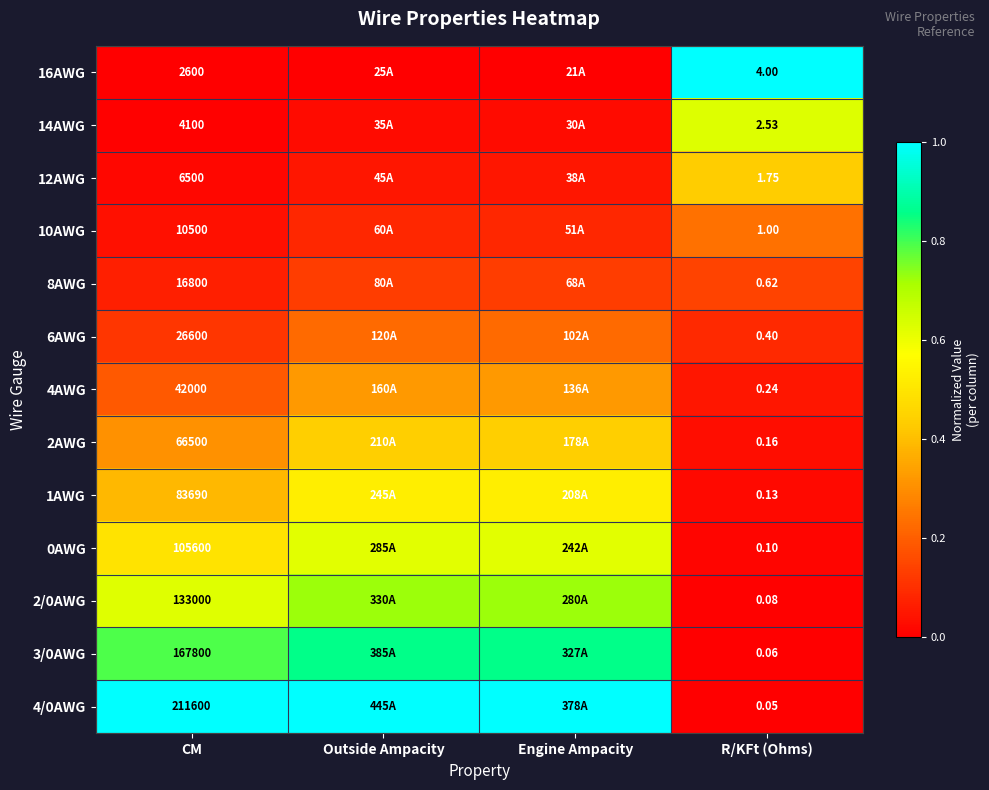

At which category is the sum across all series the highest?

Outside Ampacity